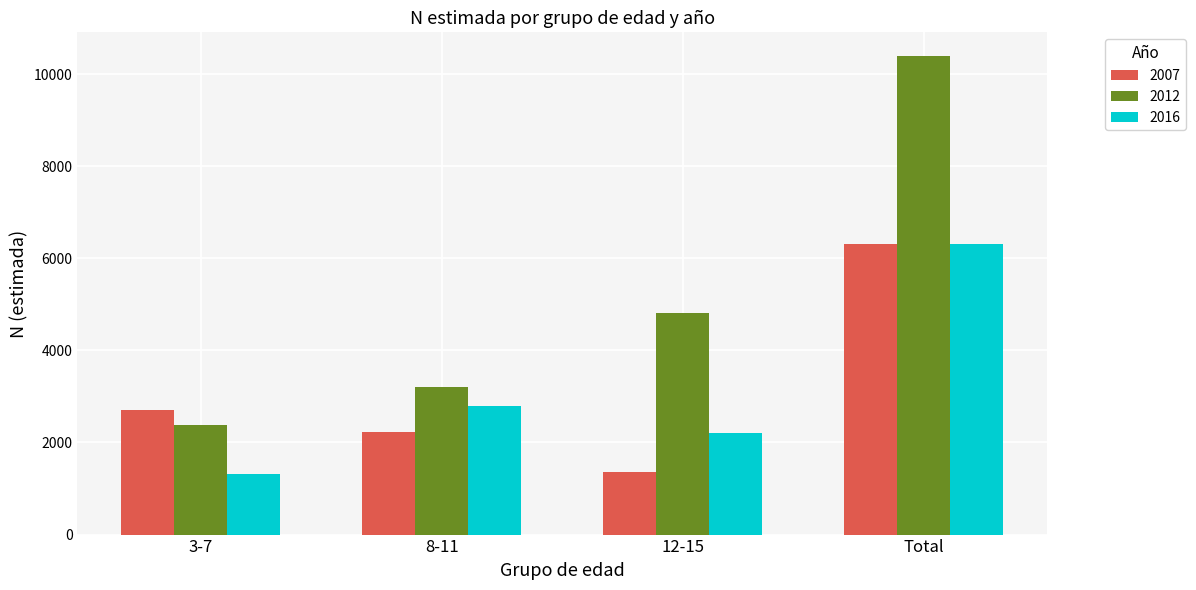

Between 8-11 and Total, which series saw the biggest shift?

2012